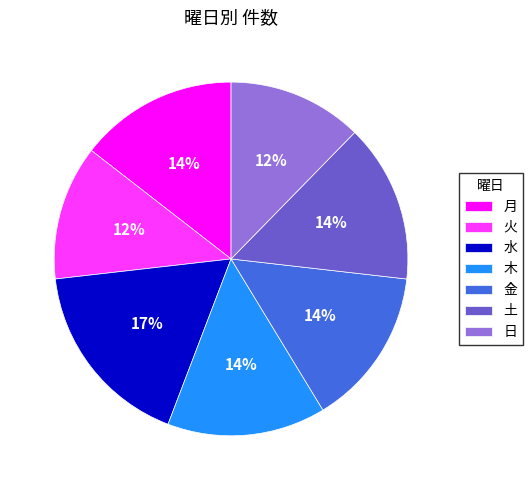

To the nearest percent, what is the average slice percentage?

14%